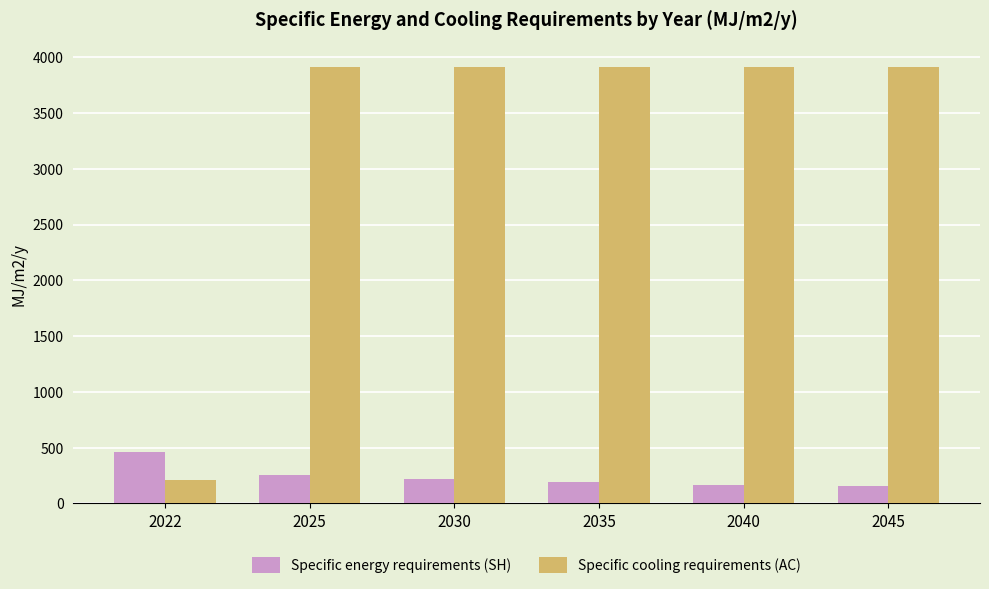

Rank the series by their maximum value, from lowest to highest.

Specific energy requirements (SH), Specific cooling requirements (AC)